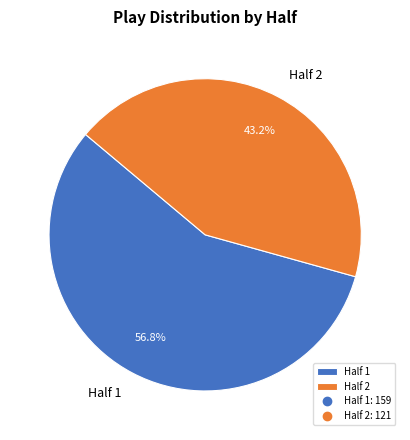

Combined, do Half 2 and Half 1 account for over 50%?

Yes